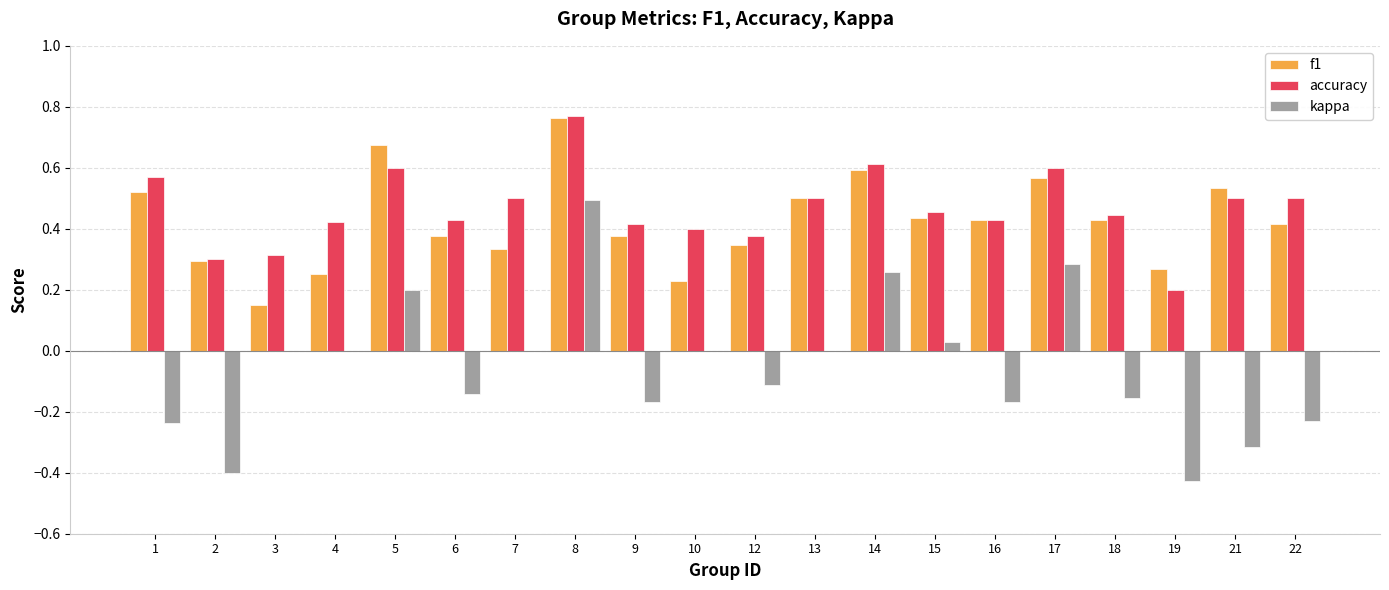

True or false: kappa has a value of 0.0 at 10.

True